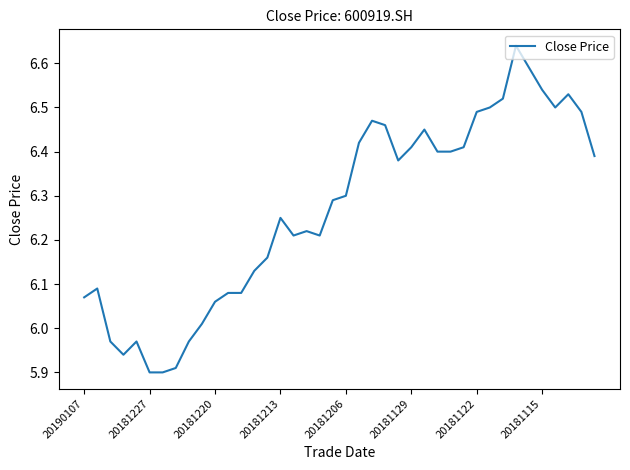

Where does the data first go above 6?

20190107